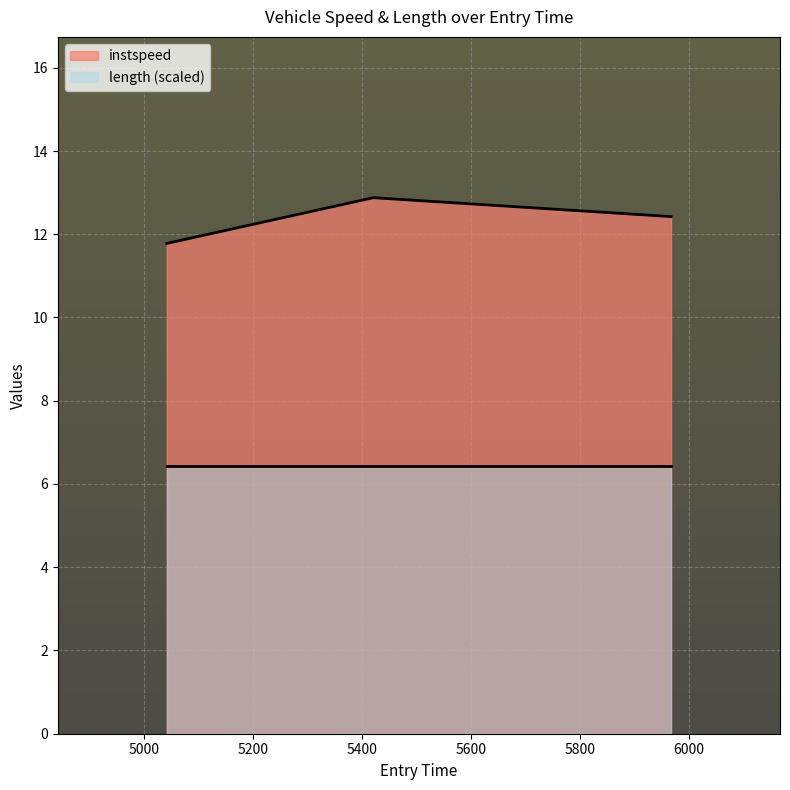

Count the values in the range 11 to 12.

1